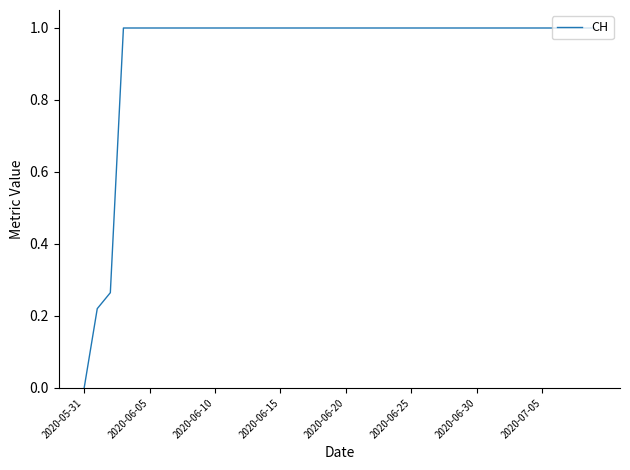

What is the maximum value shown in the chart?

1.0